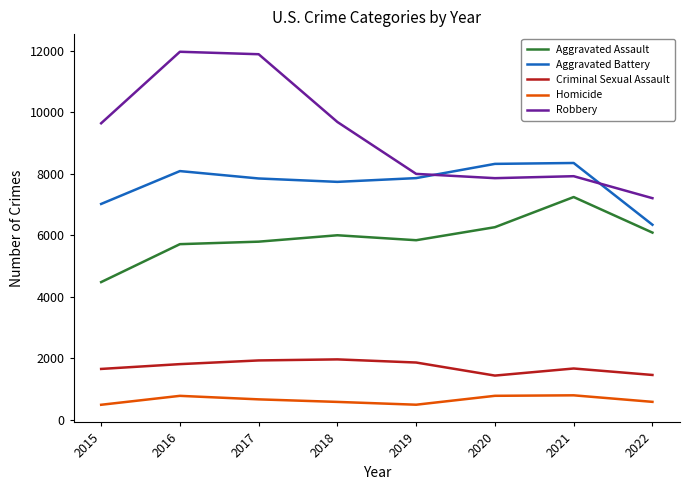

What is the difference between the maximum and minimum values in the Homicide series?

307